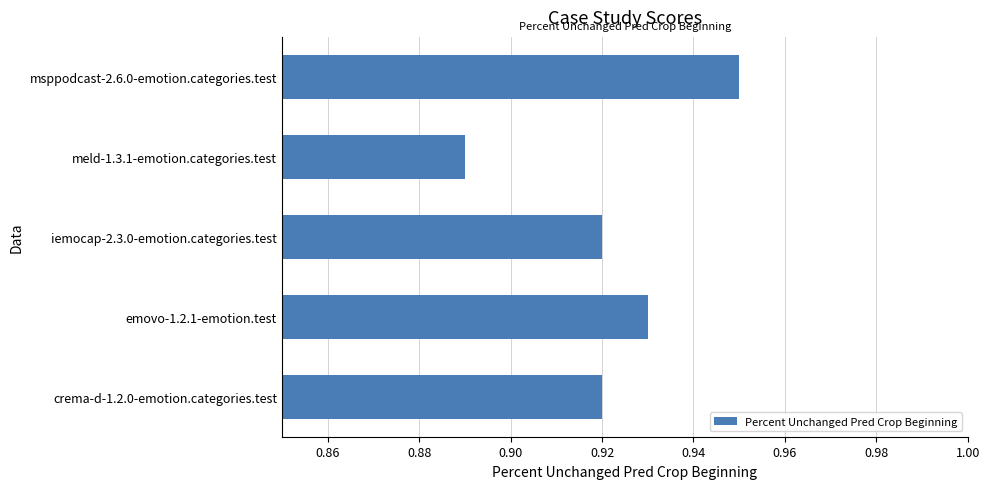

True or false: the data shows 1.4 at crema-d-1.2.0-emotion.categories.test.

False